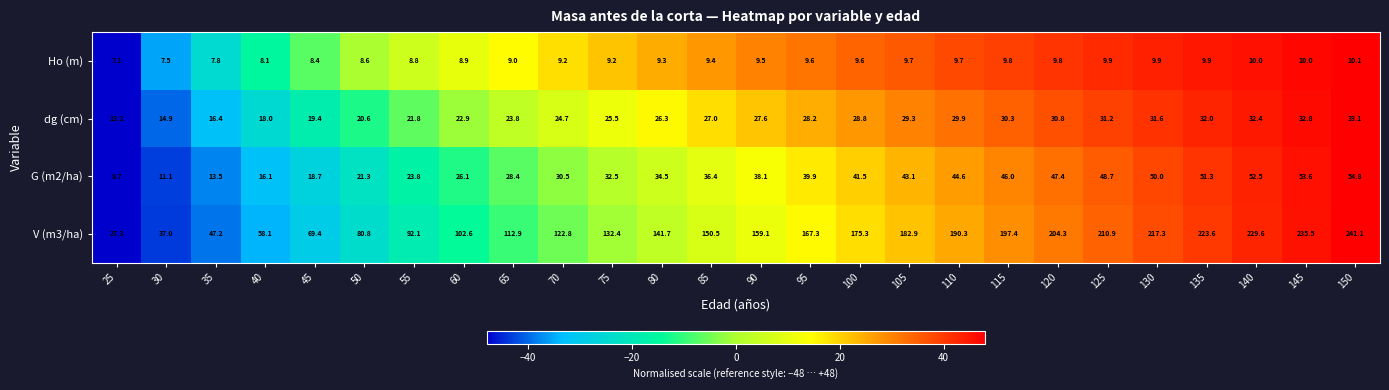

Between 25 and 145, which series saw the biggest shift?

V (m3/ha)